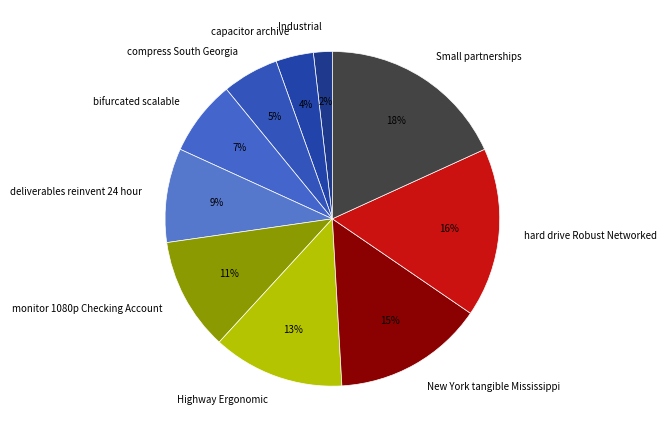

To the nearest percent, what is the difference between the largest and smallest slice percentages?

16%